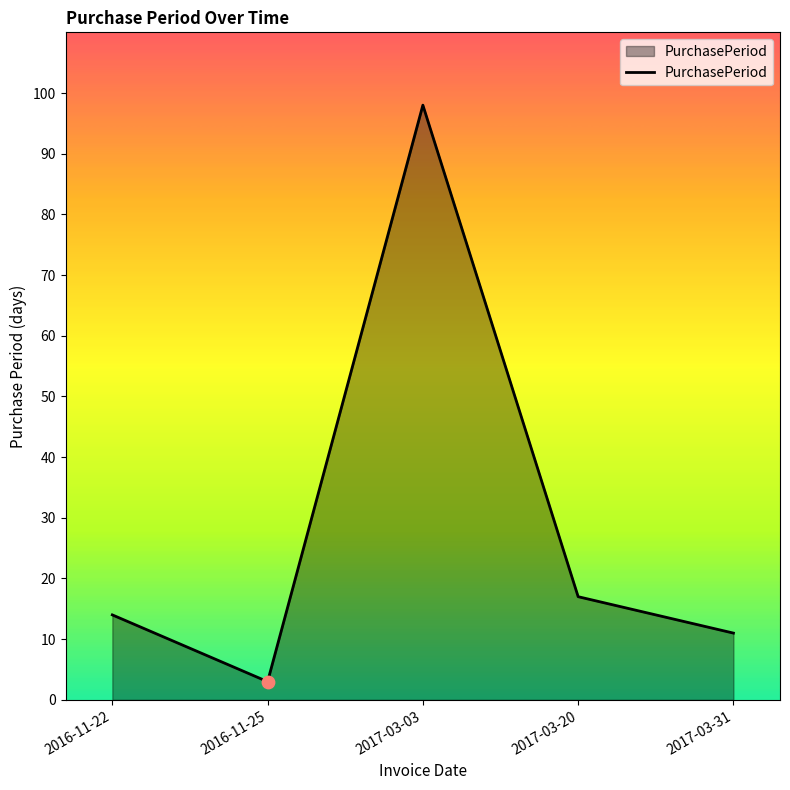

What is the ratio of the value at 2017-03-31 to the value at 2016-11-22?

0.8